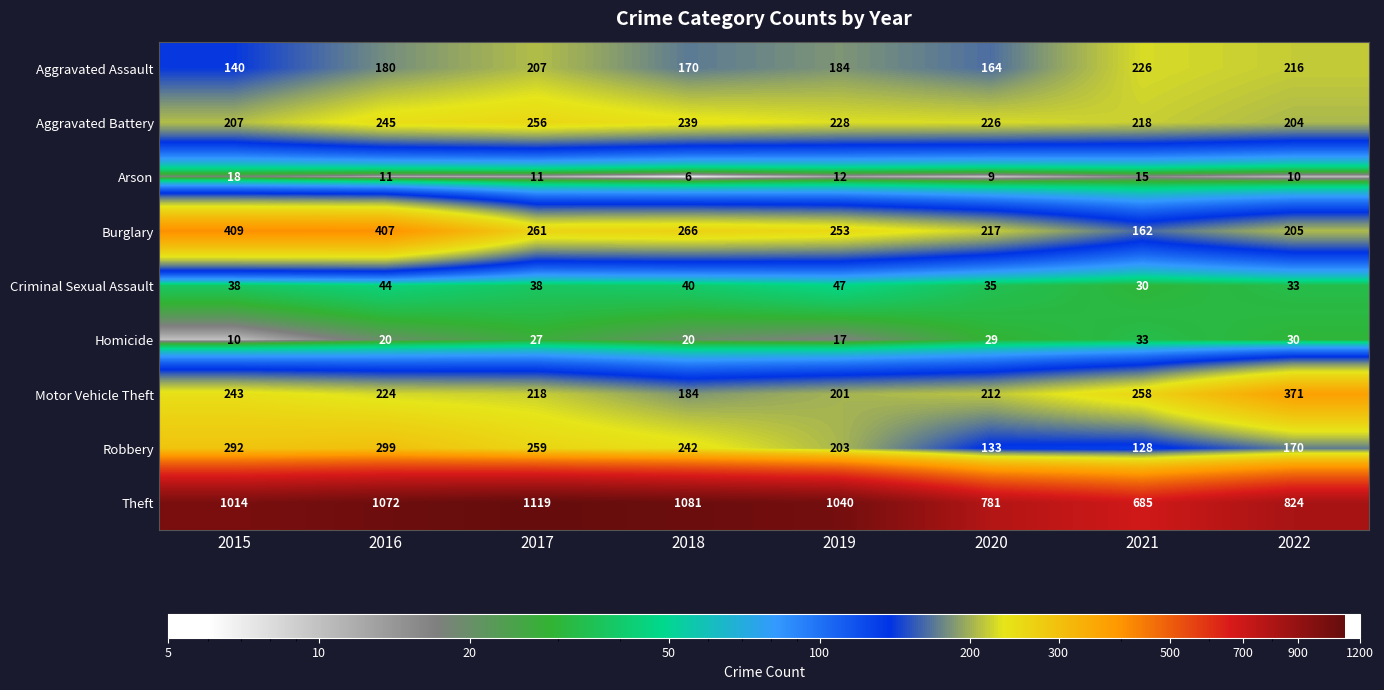

Between 2016 and 2018, which series saw the biggest shift?

Burglary